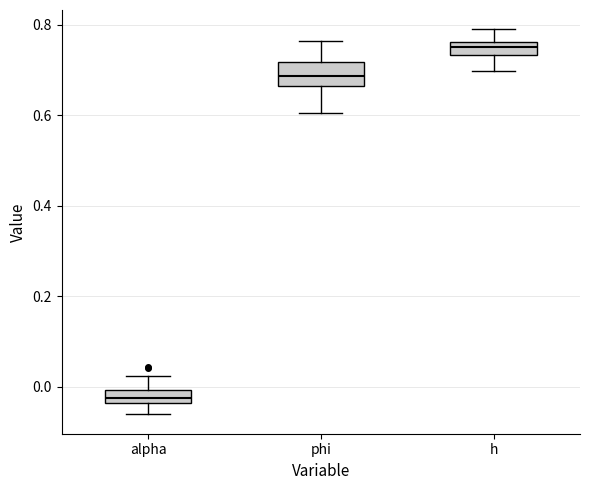

Which box's median line is the lowest?

alpha